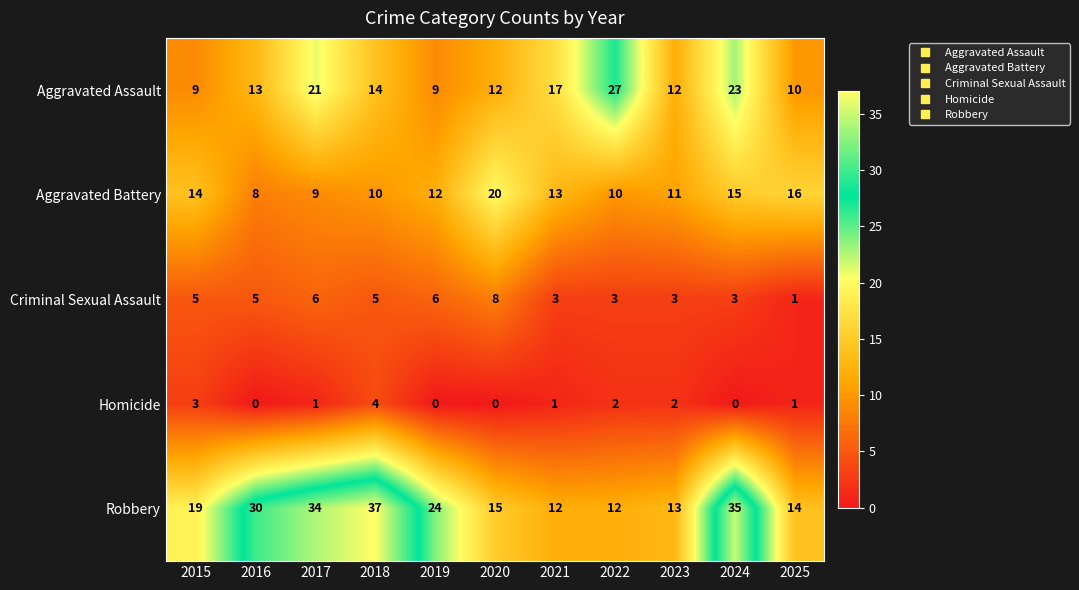

At which category is the sum across all series the highest?

2024